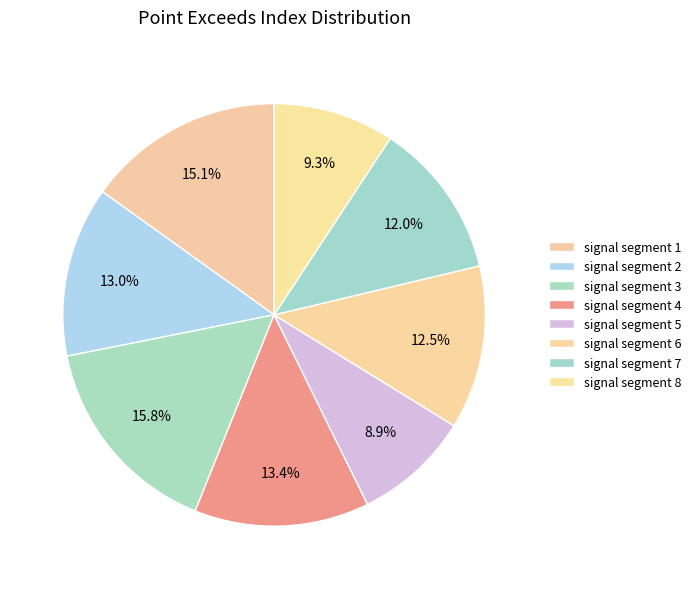

How many slices are in this pie chart?

8